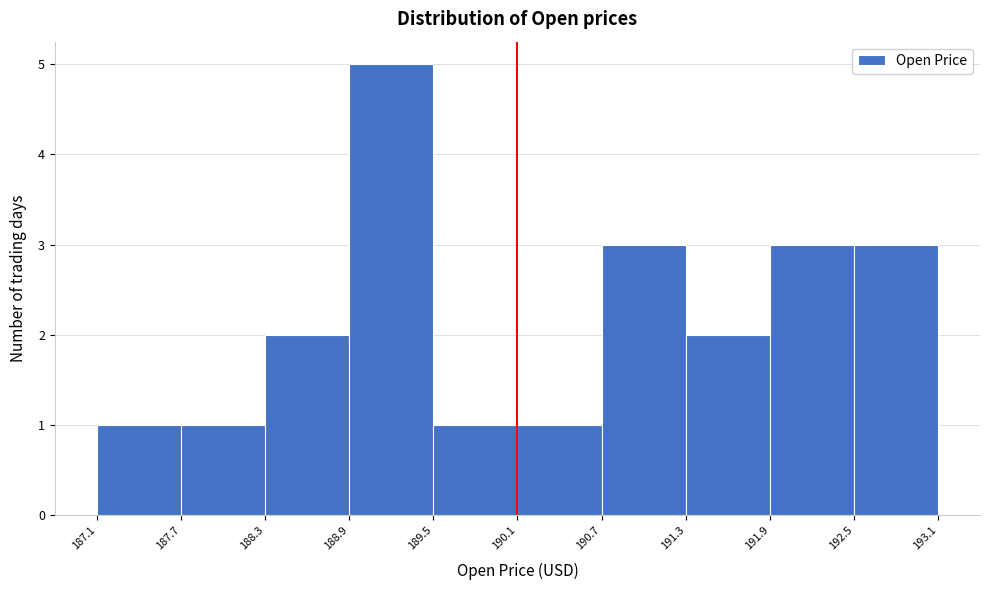

Reading left to right, transcribe this chart: for each bar, give the range it covers on the x-axis and its height. The values are not printed on the chart, so give them approximately, as read against the axis.

187.1 to 187.7: 1
187.7 to 188.3: 1
188.3 to 188.9: 2
188.9 to 189.5: 5
189.5 to 190.1: 1
190.1 to 190.7: 1
190.7 to 191.3: 3
191.3 to 191.9: 2
191.9 to 192.5: 3
192.5 to 193.1: 3